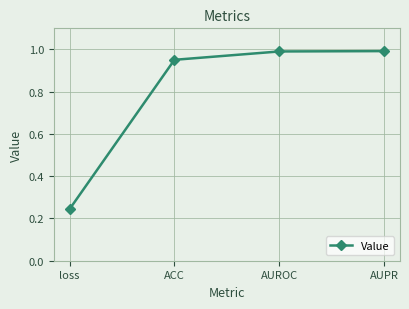

The value at AUPR is 0.6. True or false?

False